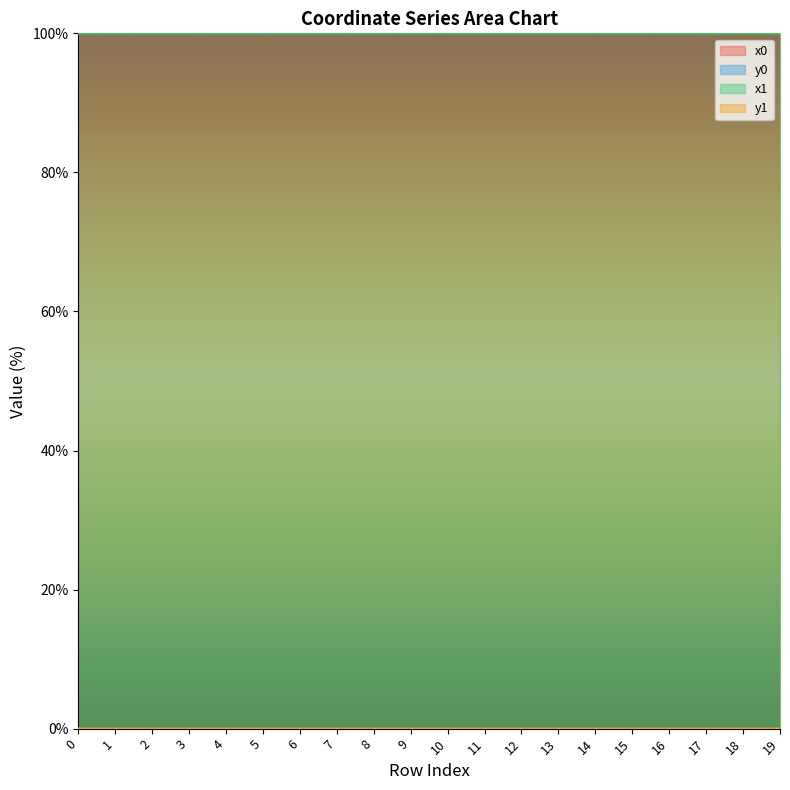

List the labels in order of x0 value, smallest first.

11, 12, 6, 7, 13, 17, 18, 1, 3, 0, 2, 4, 5, 15, 8, 9, 10, 16, 14, 19